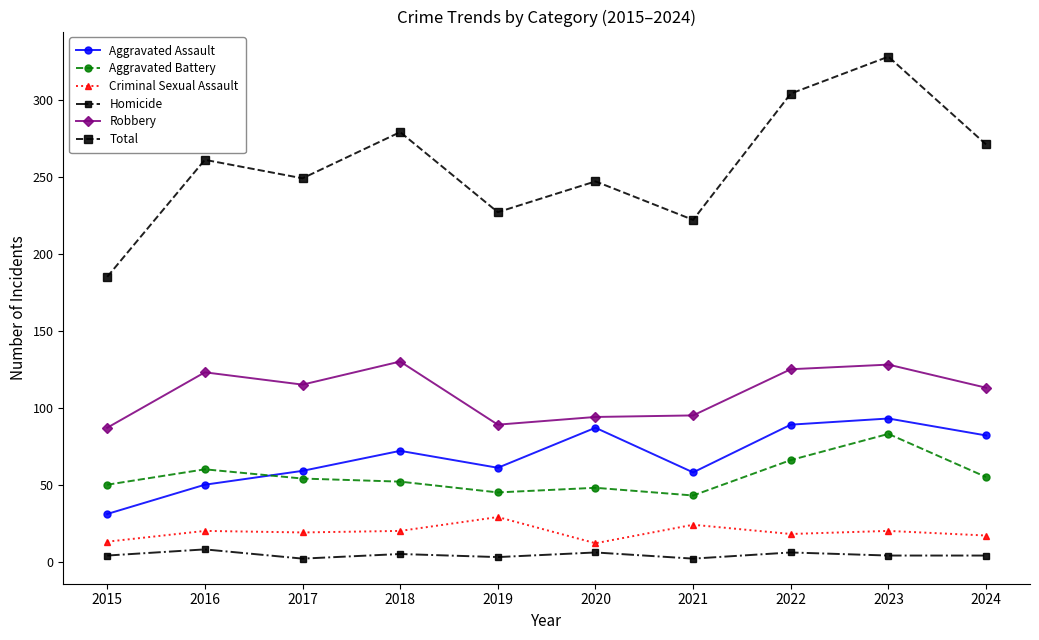

What is the greatest value displayed?

328